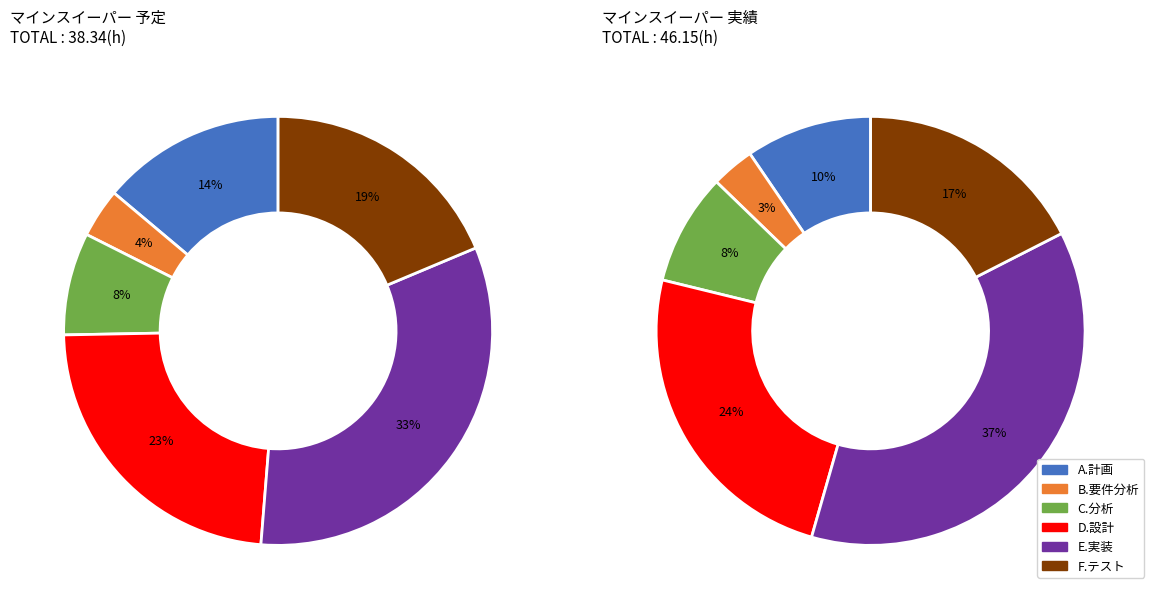

Do D.設計 and B.要件分析 together represent more than half of the pie?

No